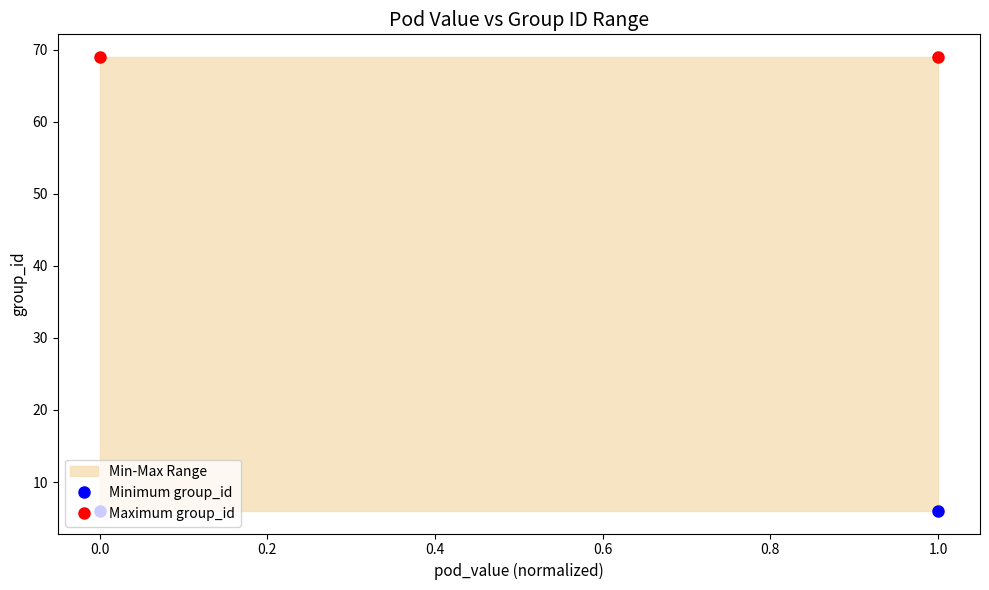

Does the chart have visible grid lines?

No